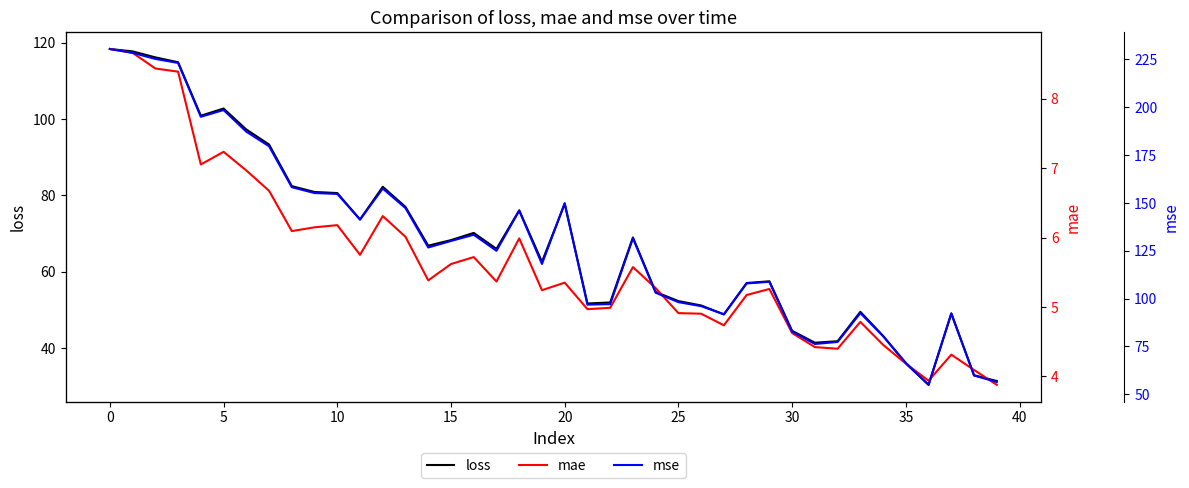

Which series has the largest total across all categories?

mse